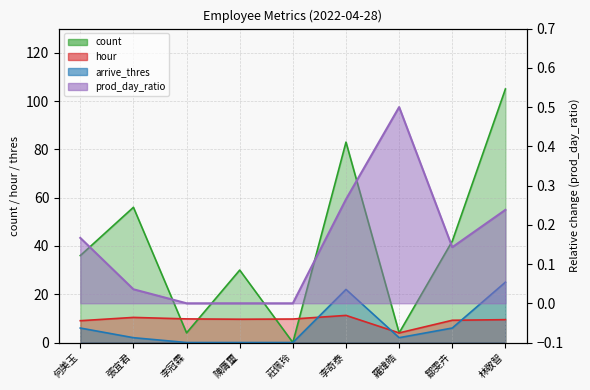

At which category does prod_day_ratio reach its first local valley?

鄒雯卉